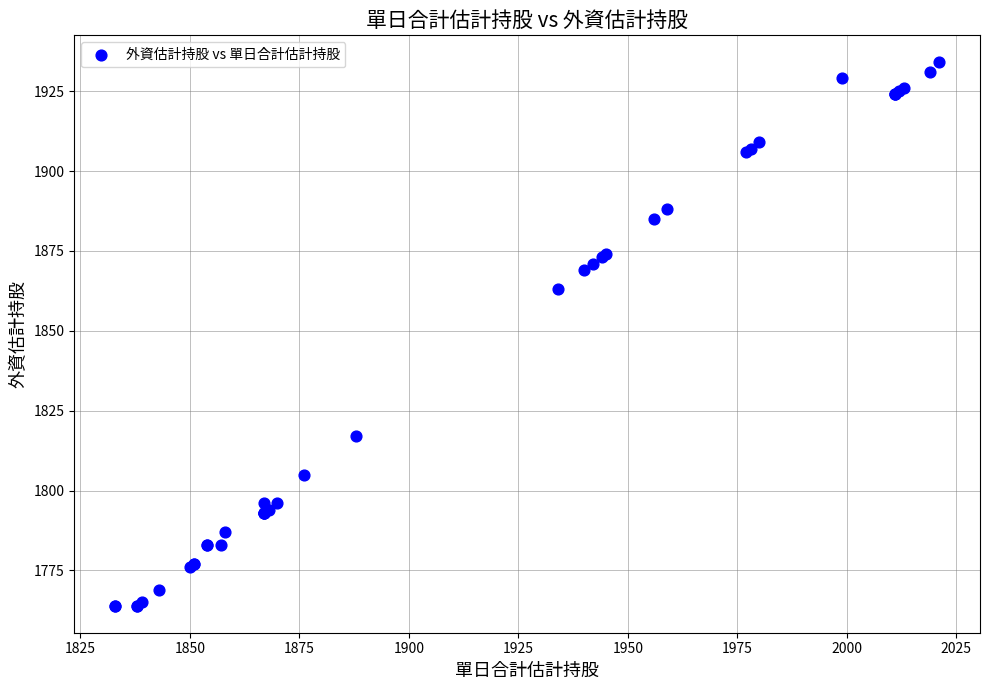

What Y value in the scatter plot is closest to 1849?

1863